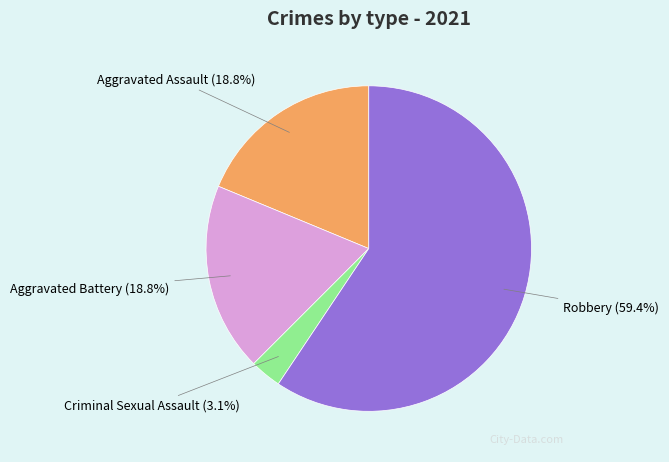

To the nearest percent, what is the difference between the largest and smallest slice percentages?

56%